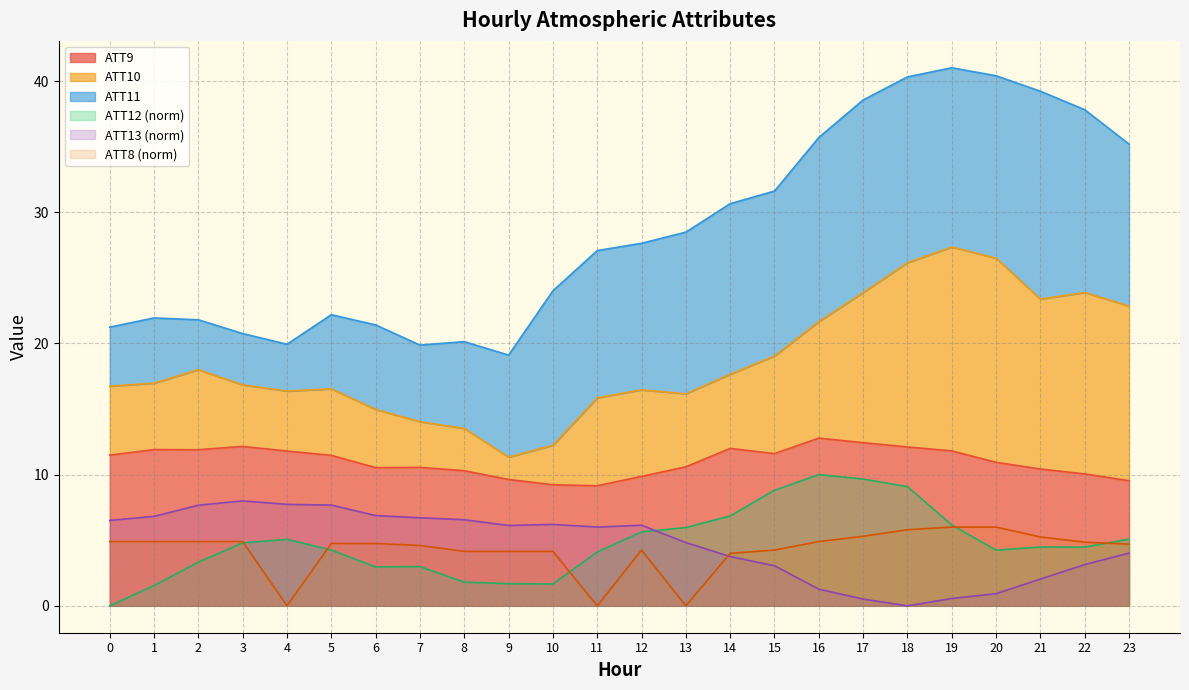

What is the maximum value for ATT12 (norm)?

10.0